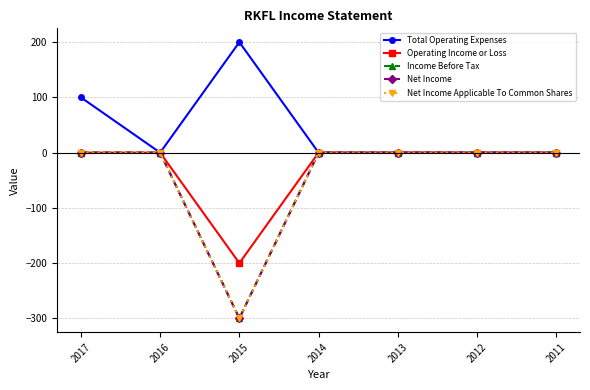

Is this an area chart (filled region under the line)?

No